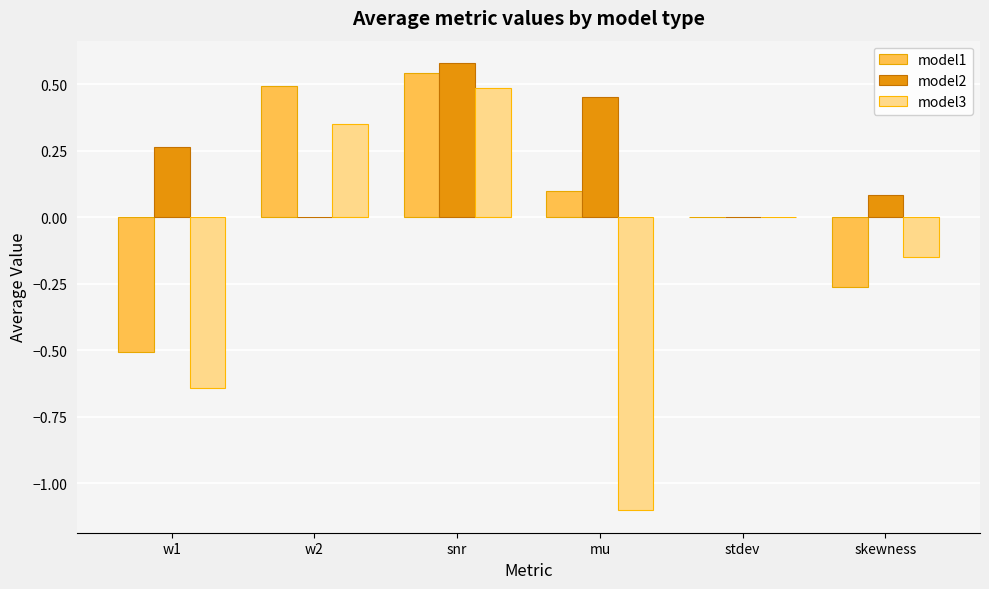

What is the sum of all model1 values?

0.4